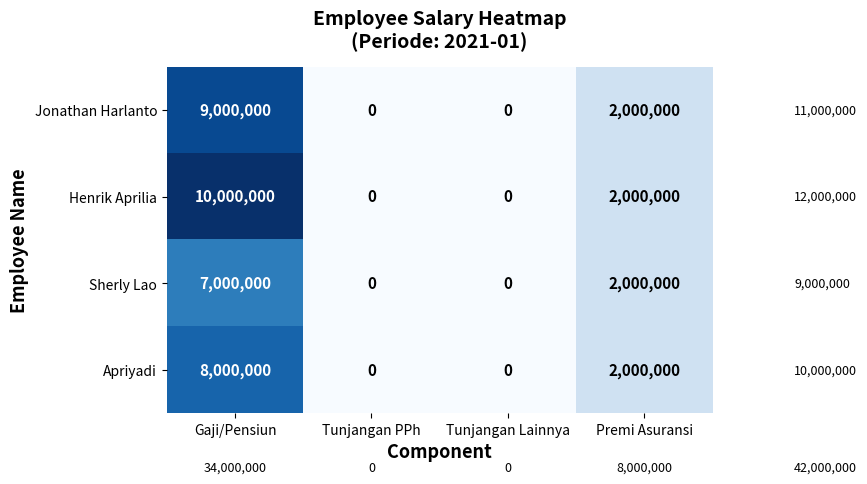

What is the difference between the maximum and minimum values in the Jonathan Harlanto series?

9000000